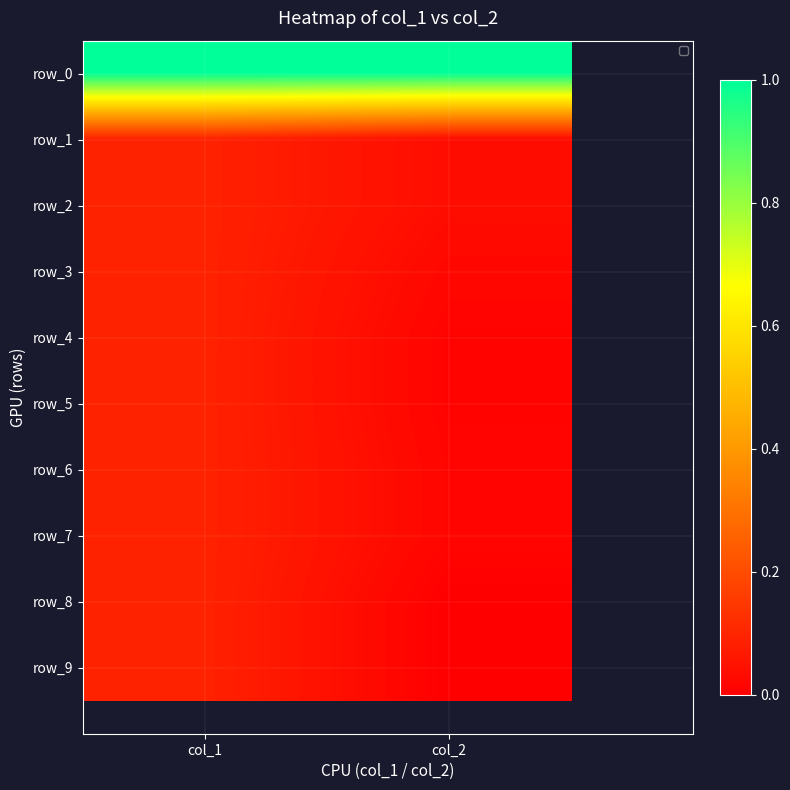

What is the total value across all series at col_2?

1.1